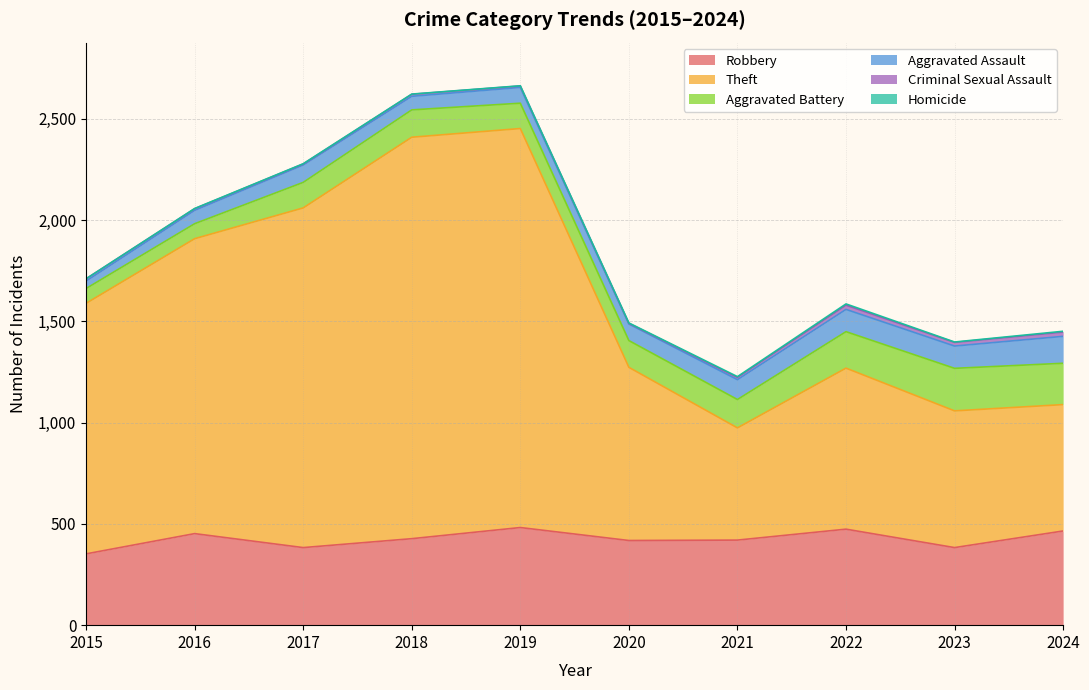

At which category does the chart reach its peak across all series?

2018